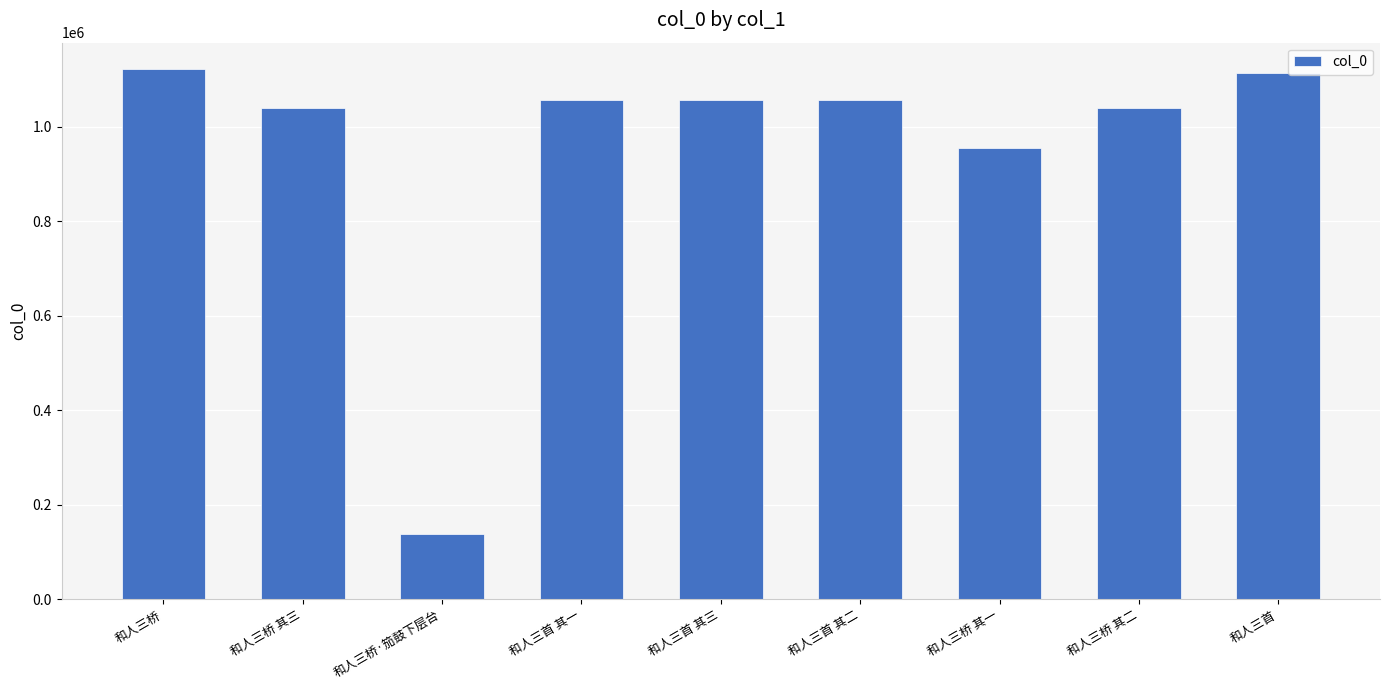

What is the sum of all values?

8570184